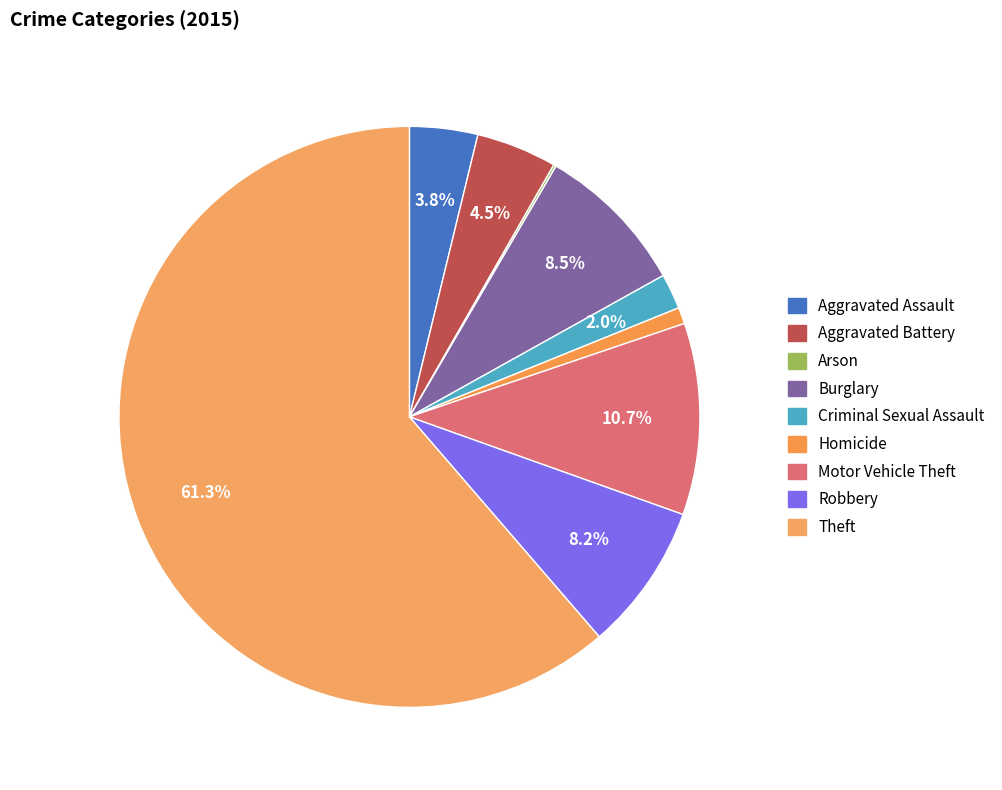

Combined, do Theft and Burglary account for over 50%?

Yes